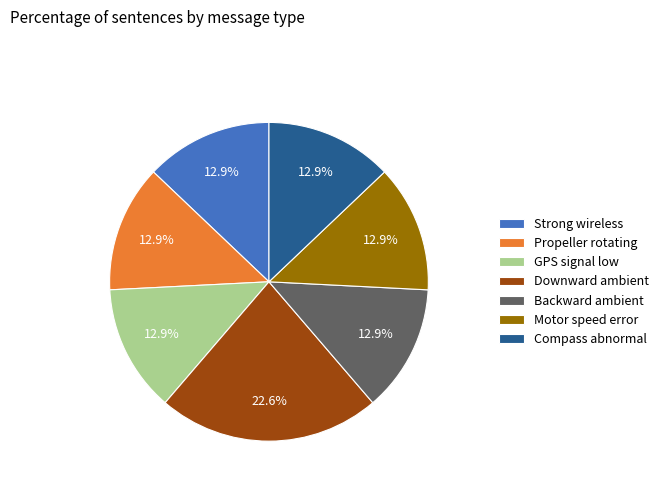

What is the ratio of the value at Strong wireless to the value at Motor speed error?

1.0